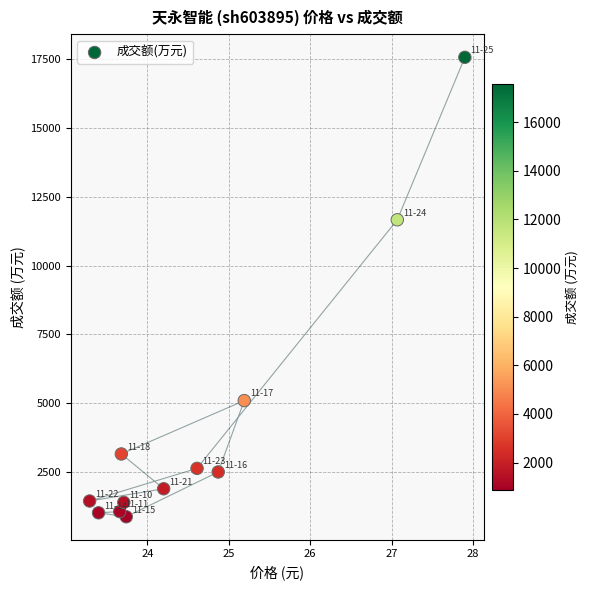

What Y value in the scatter plot is closest to 9219?

11667